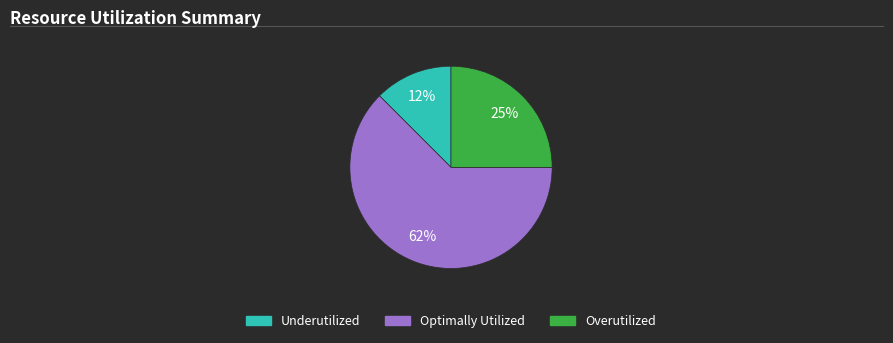

Is there any slice that represents more than half of the pie?

Yes